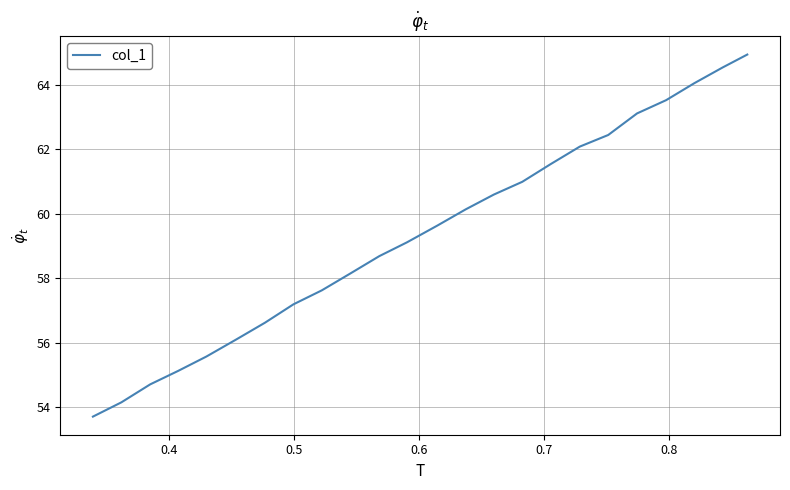

What is the greatest value displayed?

64.9